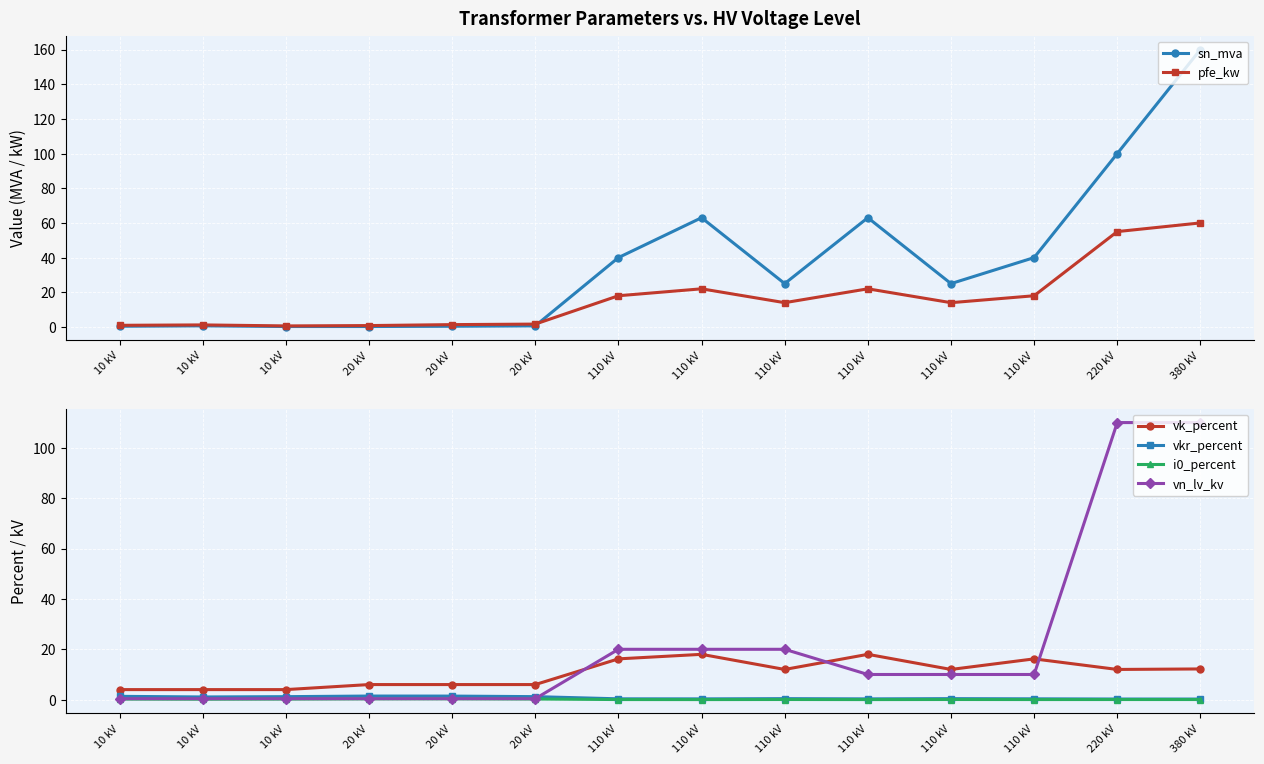

The value of vn_lv_kv at 380 kV is 110.0. True or false?

True